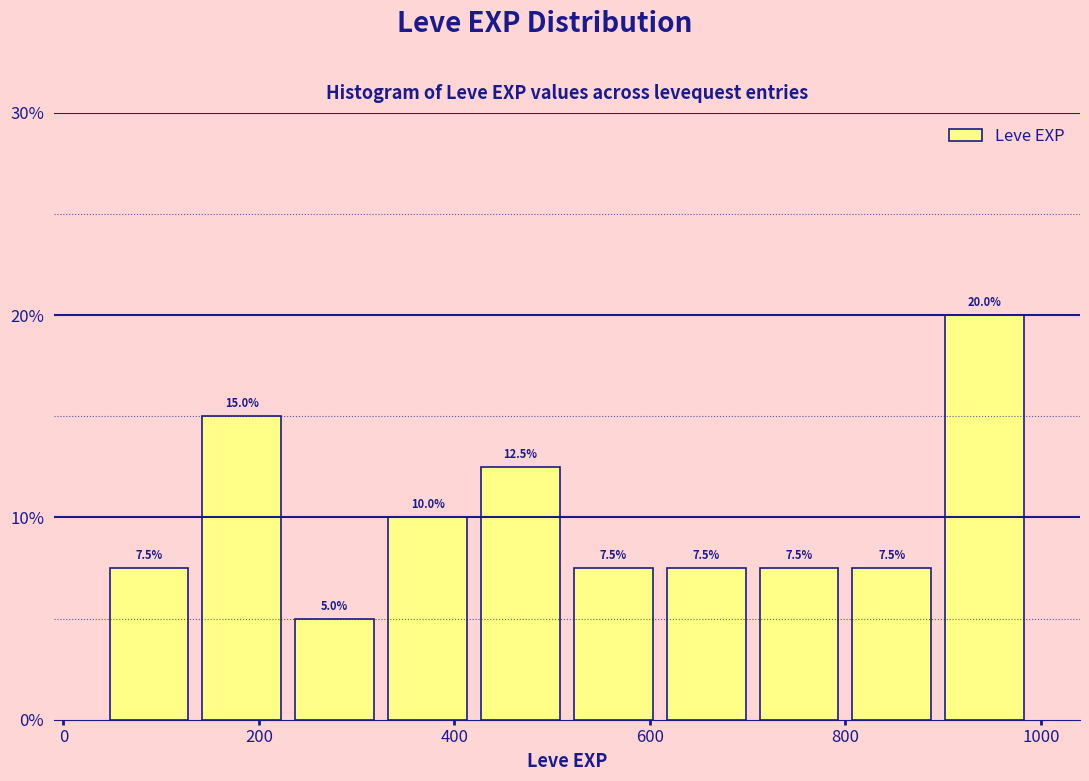

What is the height of the bar covering 135 to 230 on the x-axis? The bar edges are not printed on the chart, so give them approximately, as read against the axis.

15.0